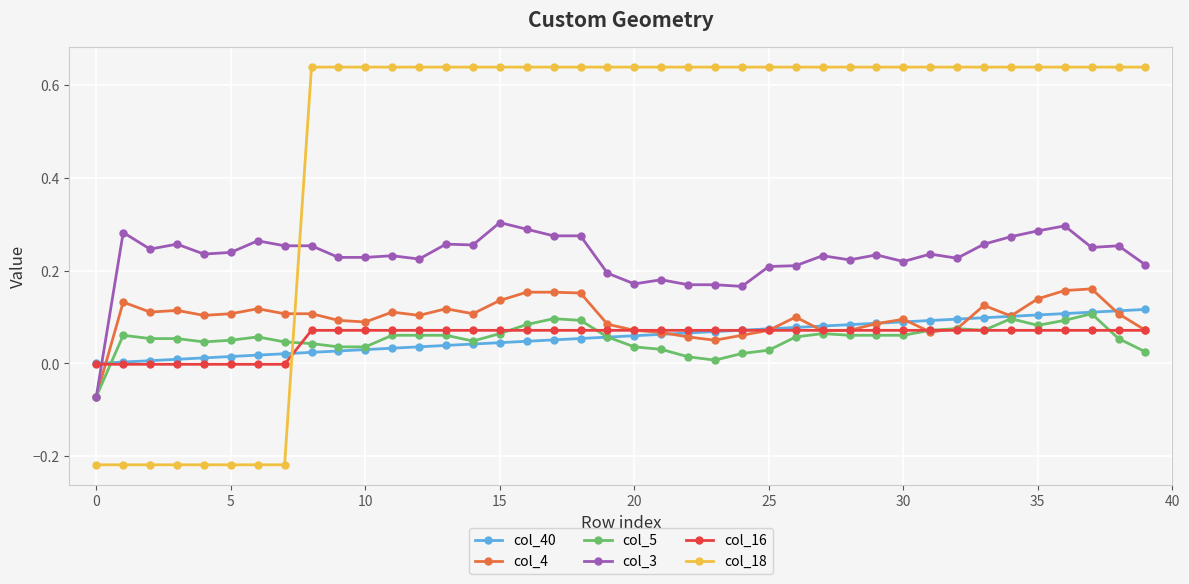

Which series has the widest spread of values?

col_18